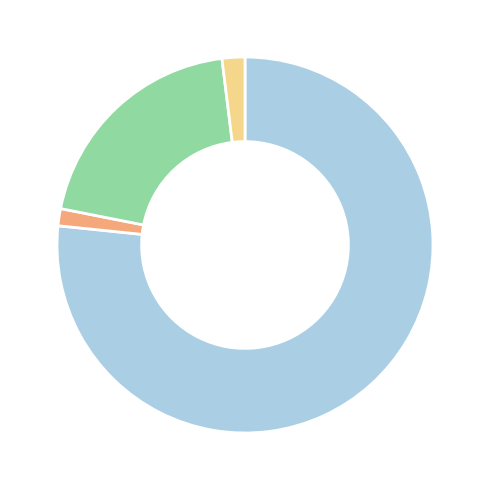

How many segments does this pie chart have?

4